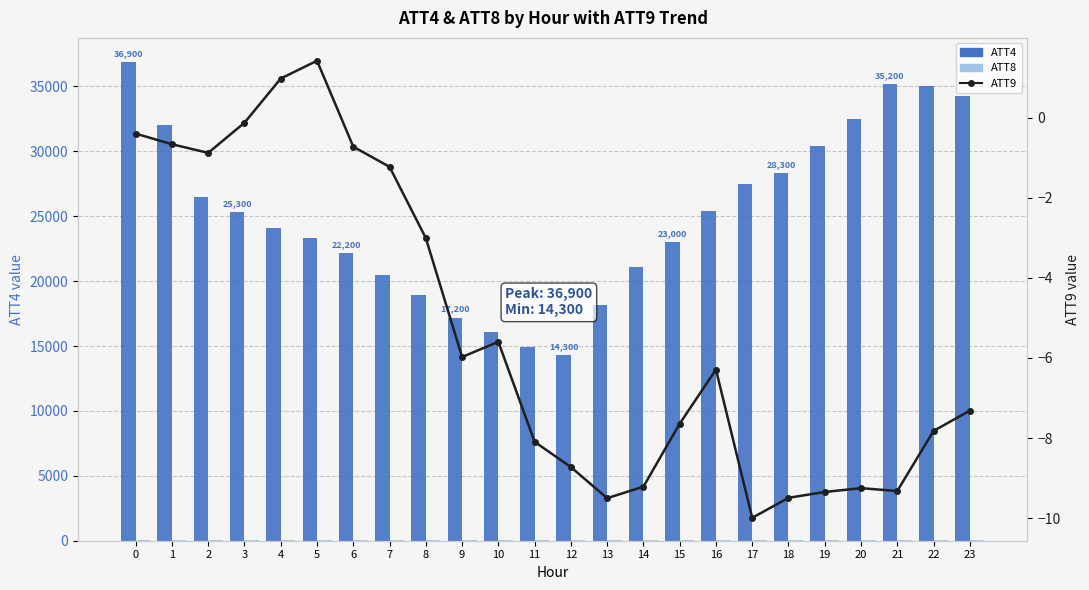

How many values in the ATT4 series are below 25300?

12